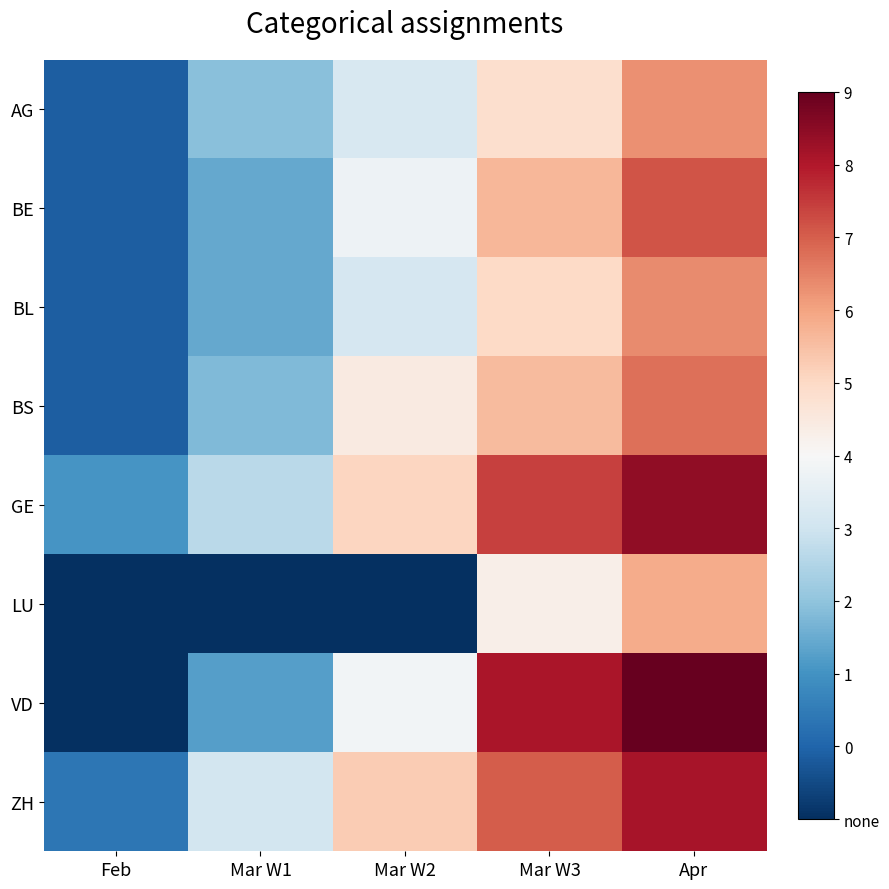

Reading right to left, what are all the values shown in this chart?

AG: Apr=5.8	Mar W3=4.6	Mar W2=3.3	Mar W1=2.3	Feb=0.7
BE: Apr=6.4	Mar W3=5.3	Mar W2=3.8	Mar W1=1.9	Feb=0.7
BL: Apr=5.8	Mar W3=4.8	Mar W2=3.3	Mar W1=1.9	Feb=0.7
BS: Apr=6.1	Mar W3=5.2	Mar W2=4.3	Mar W1=2.2	Feb=0.7
GE: Apr=7.5	Mar W3=6.7	Mar W2=4.8	Mar W1=2.9	Feb=1.6
LU: Apr=5.4	Mar W3=4.2	Mar W2=0.0	Mar W1=0.0	Feb=0.0
VD: Apr=7.9	Mar W3=7.2	Mar W2=3.9	Mar W1=1.8	Feb=0.0
ZH: Apr=7.2	Mar W3=6.3	Mar W2=5.0	Mar W1=3.2	Feb=1.1